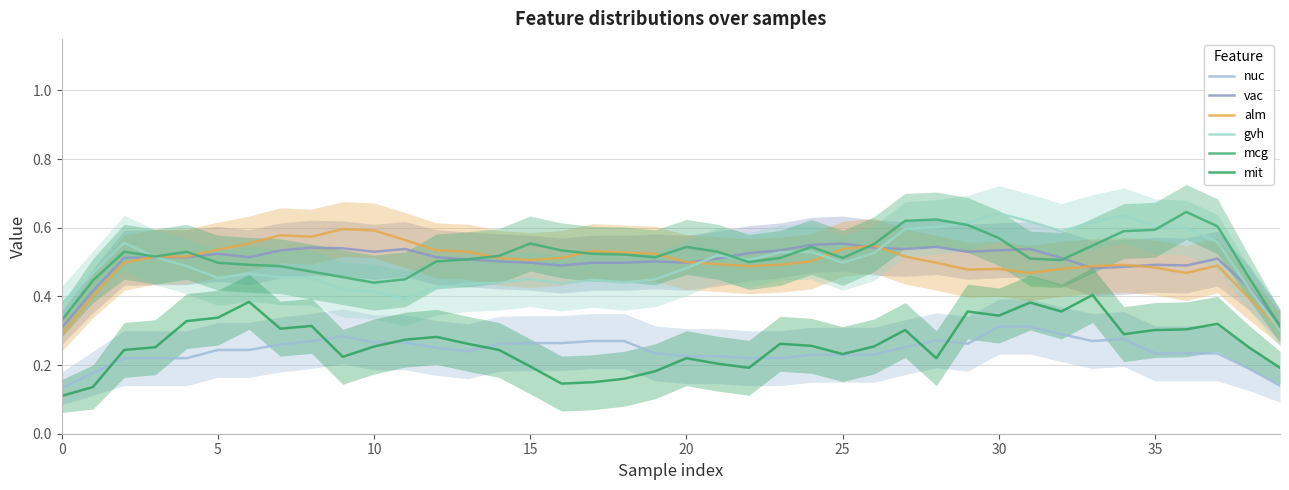

True or false: alm has more than 2 points higher than both neighbors.

True